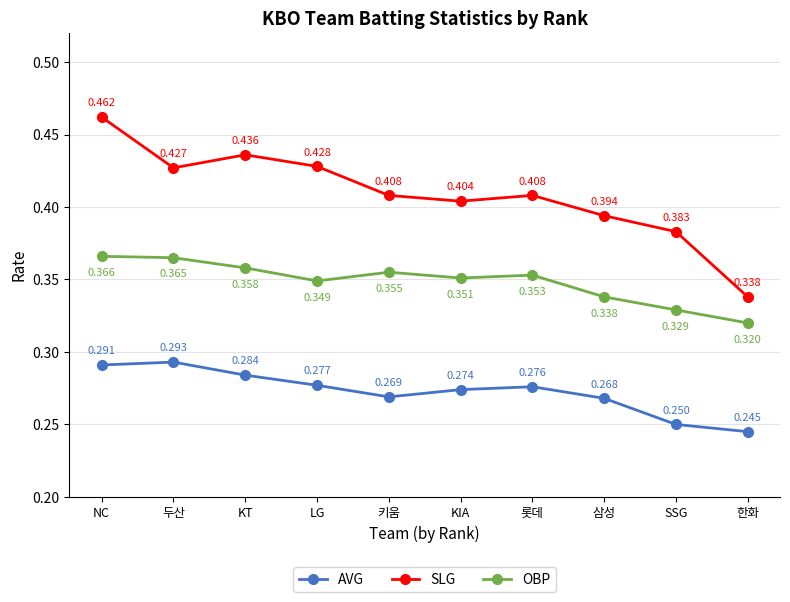

Is the value of OBP at KIA greater than the value of AVG at KIA?

Yes